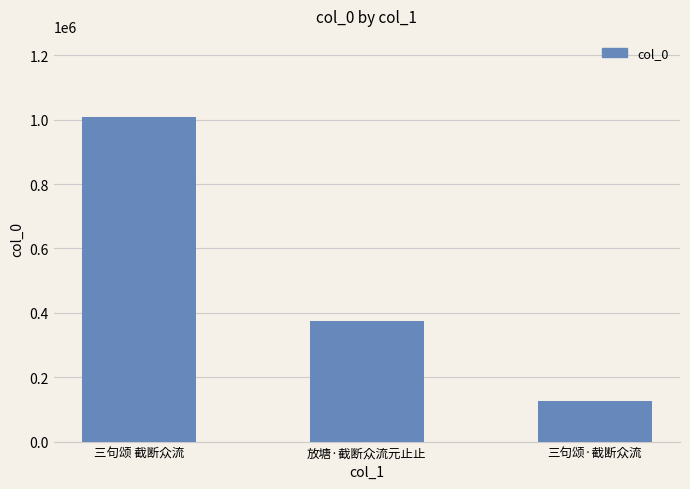

List the labels in order of value, smallest first.

三句颂·截断众流, 放塘·截断众流元止止, 三句颂 截断众流